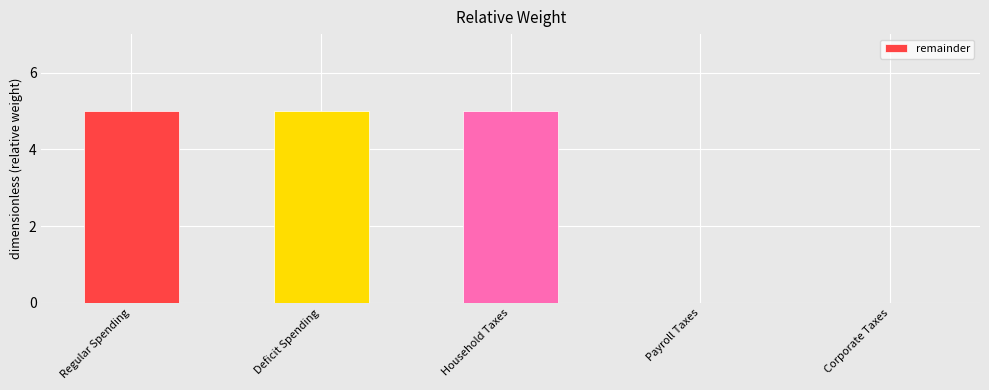

What is the change in value from Household Taxes to Corporate Taxes?

-5